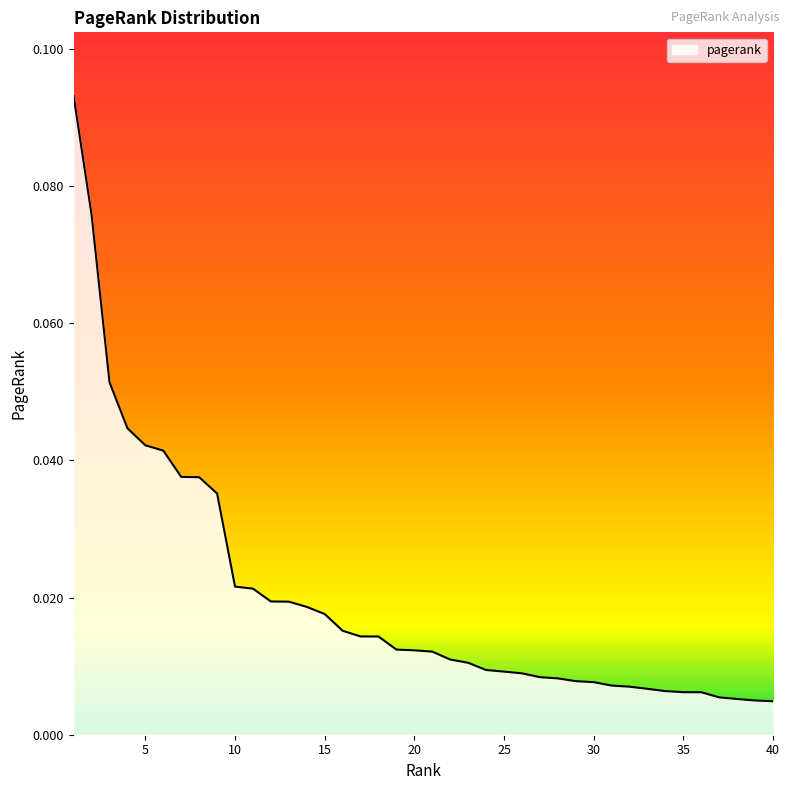

How many lines are shown in the chart?

1